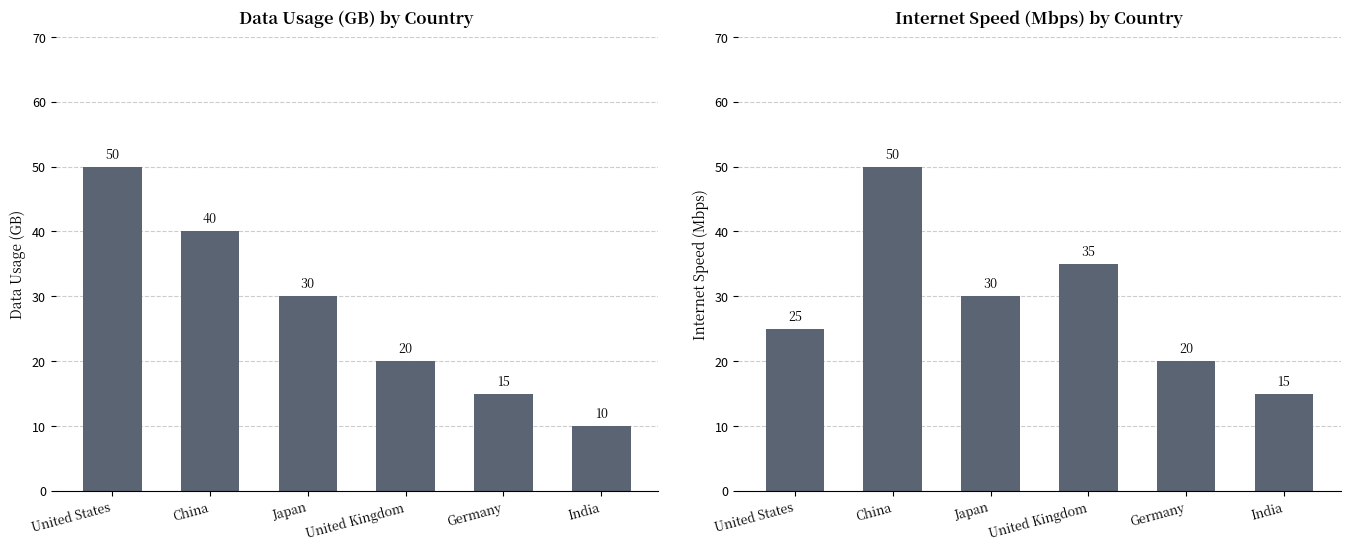

Which series has the widest spread of values?

Data Usage (GB)